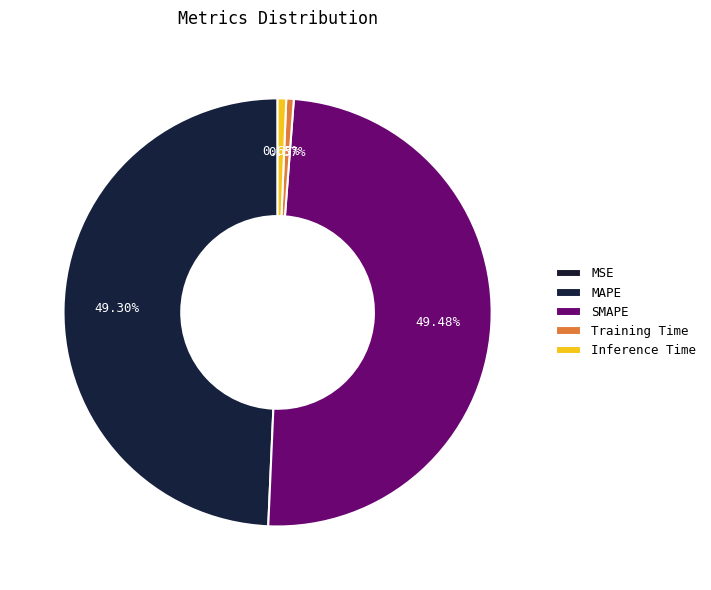

To the nearest percent, what percentage of the pie is SMAPE?

49%